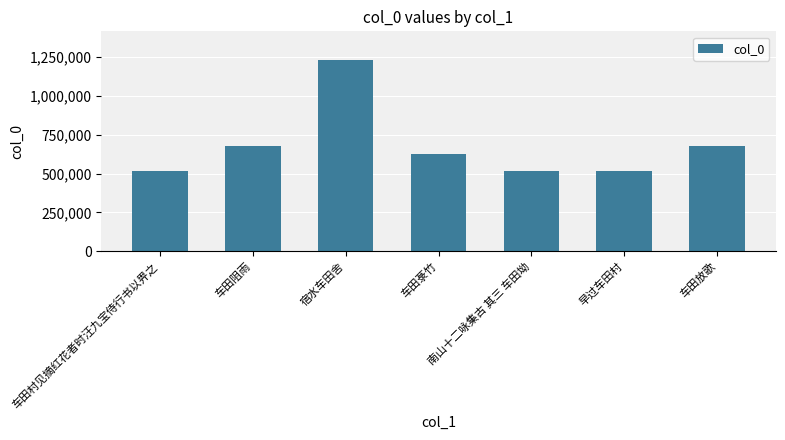

What is the smallest value displayed?

515160